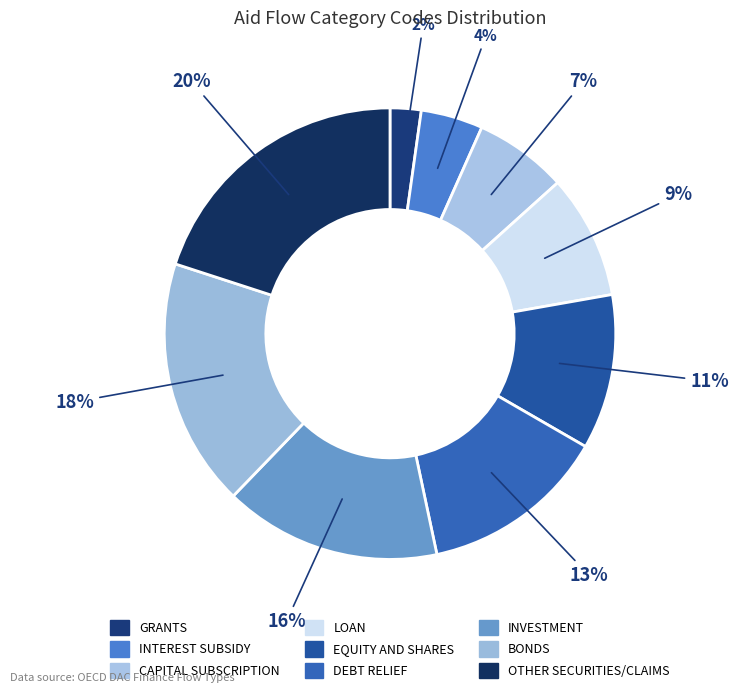

How many segments does this pie chart have?

9